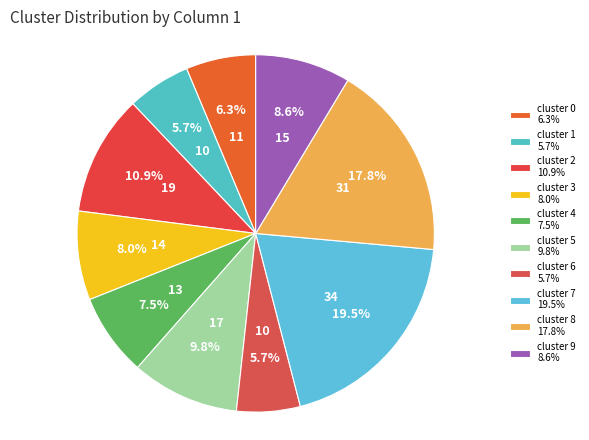

How many slices are in this pie chart?

10